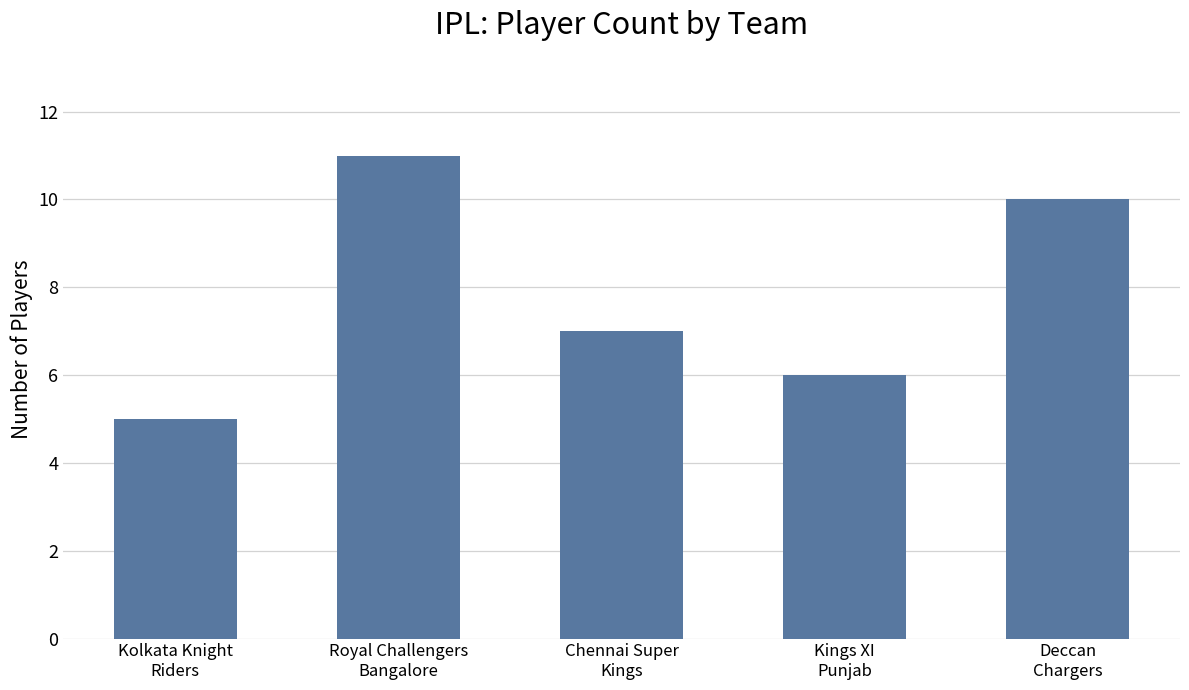

Between Chennai Super
Kings and Deccan
Chargers, which is larger?

Deccan
Chargers